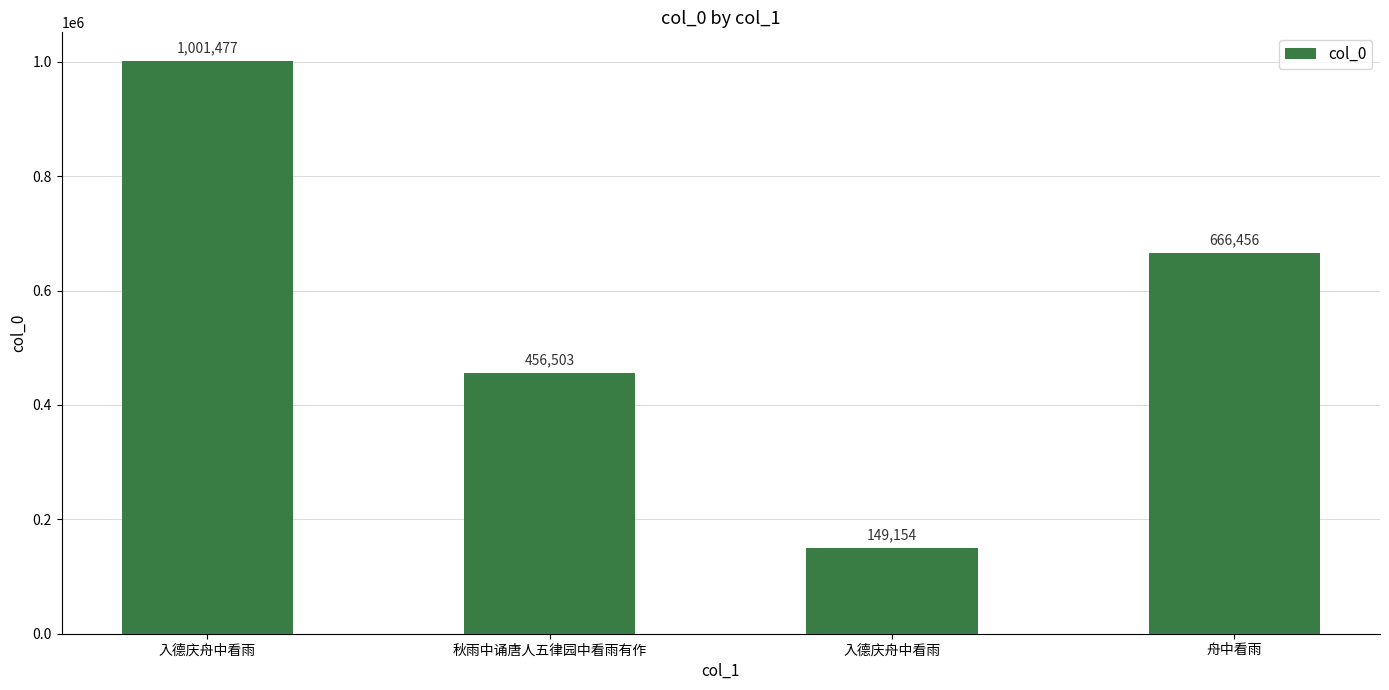

What value does the data have at 舟中看雨, to the nearest 50?

666450